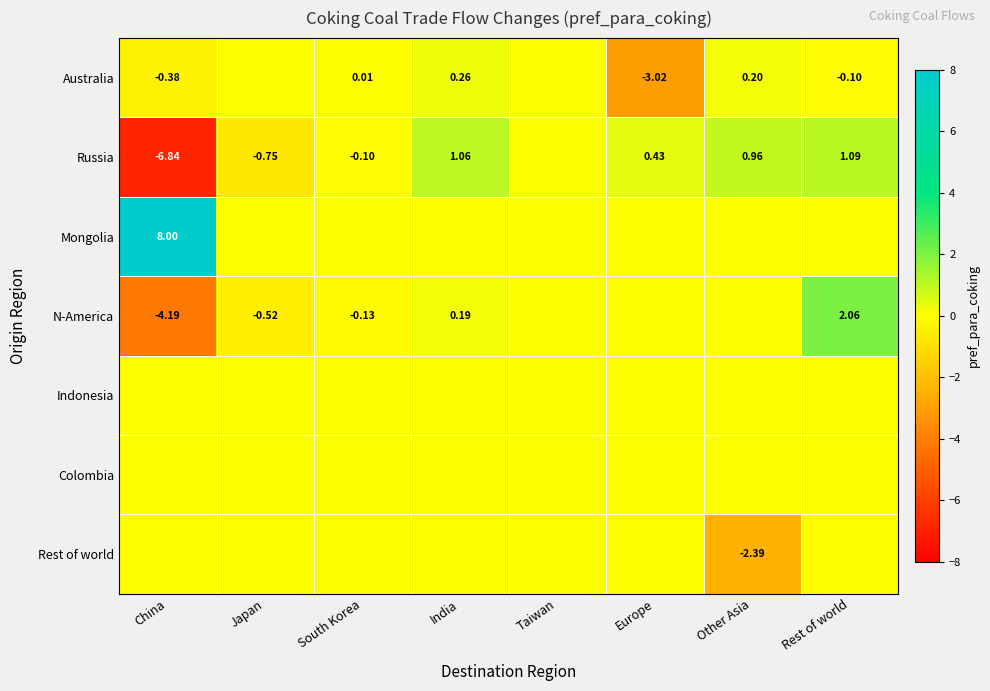

The Mongolia series shows 2.7 at Europe. True or false?

False